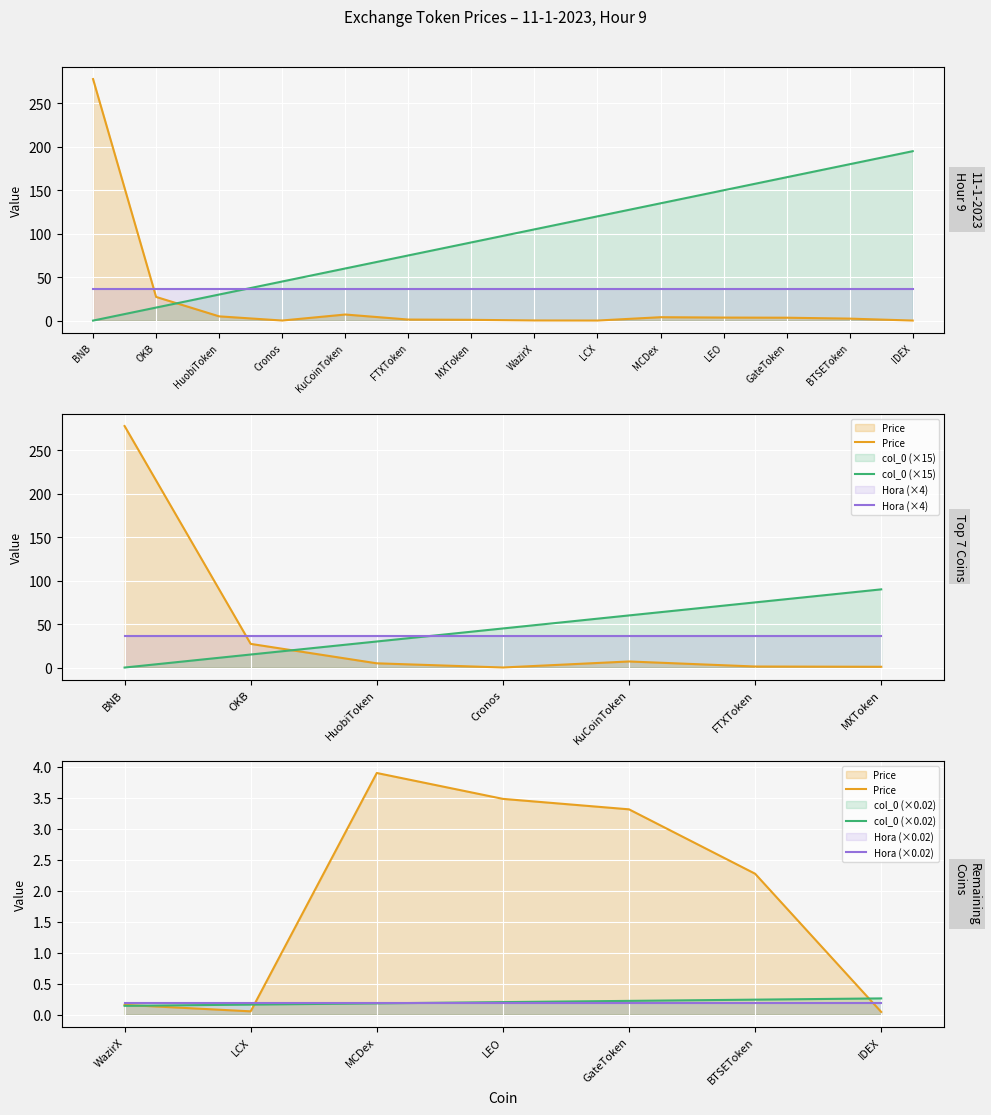

What is the difference between the maximum and minimum values in the col_0 (×0.02) series?

0.1